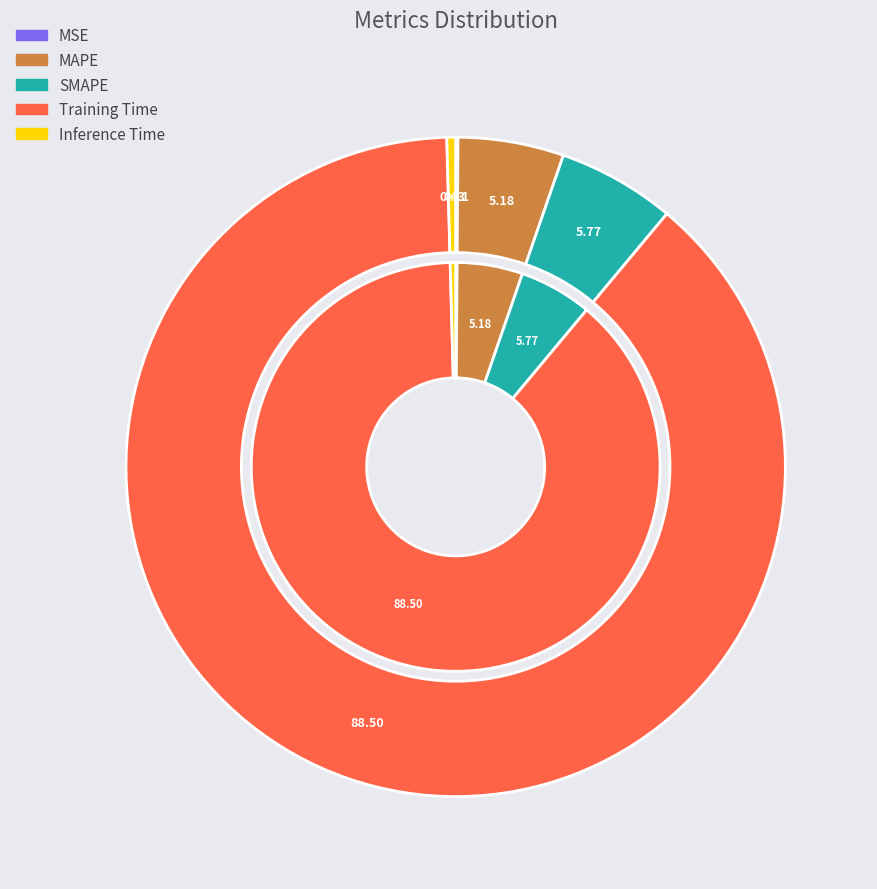

To the nearest percent, what is the difference between the largest and smallest slice percentages?

88%